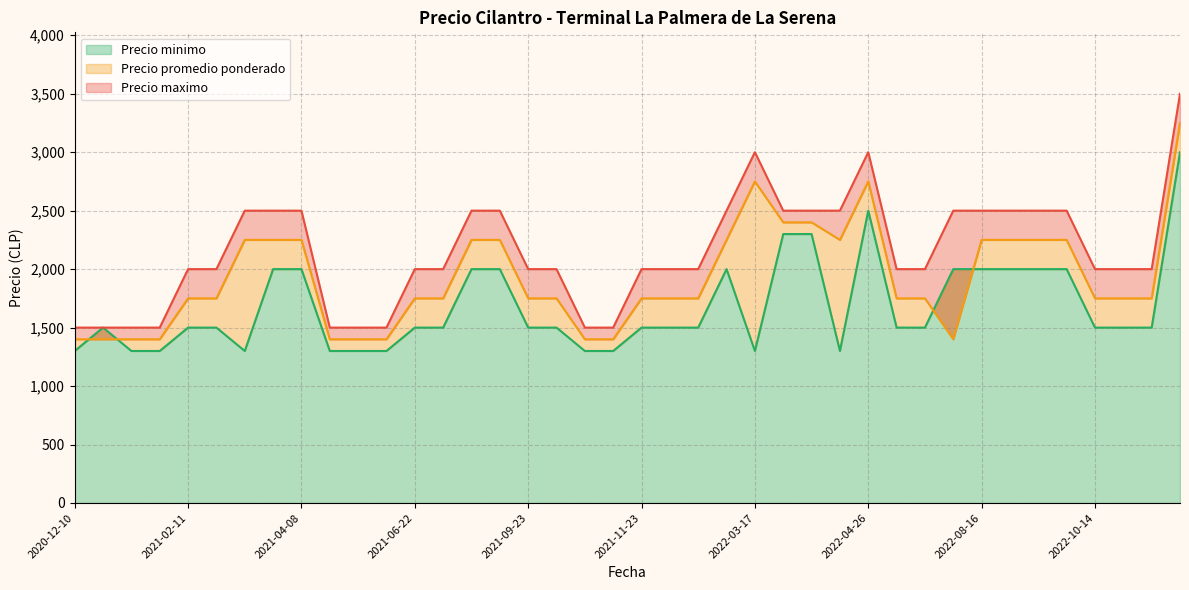

How many distinct data groups are displayed?

3